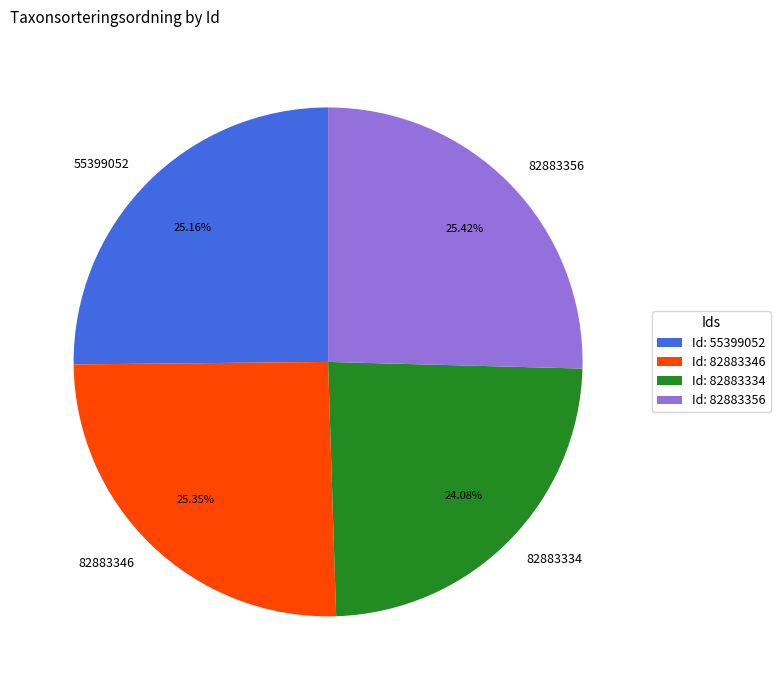

Combined, what portion of the pie is 82883356 and 82883334?

49.5%